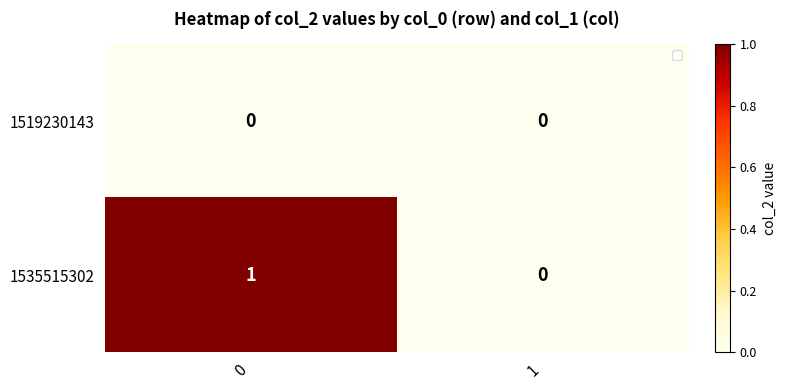

Which series has the largest total across all categories?

1535515302